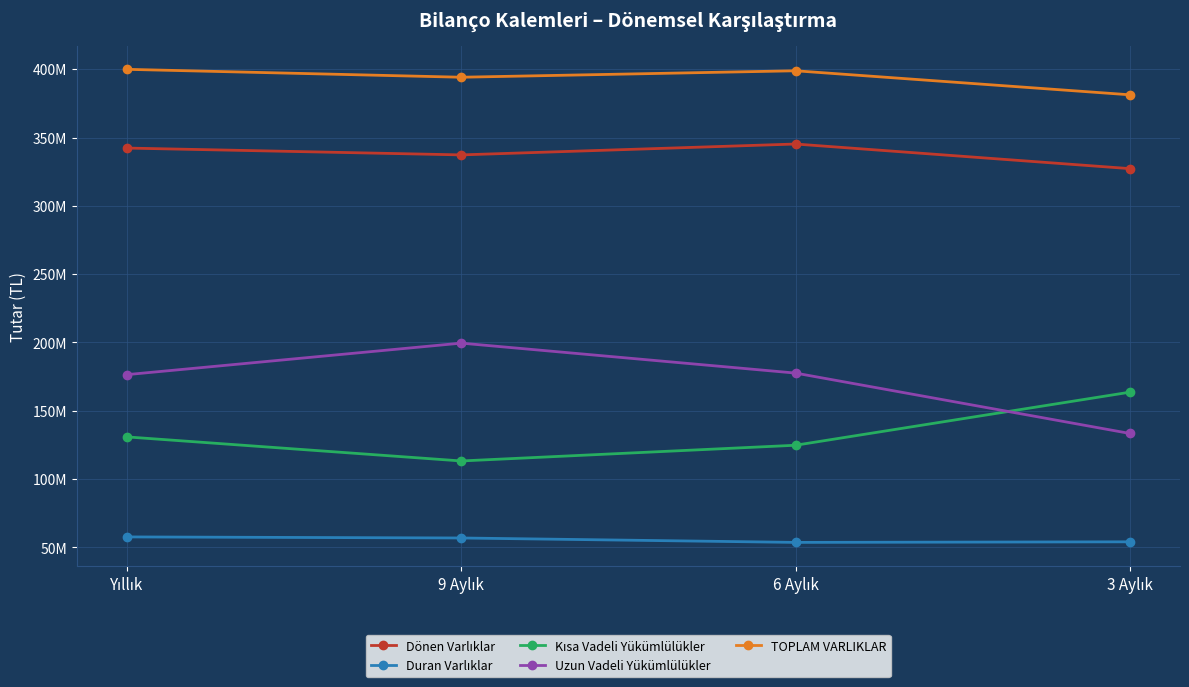

At which category does Duran Varlıklar reach its first local valley?

6 Aylık